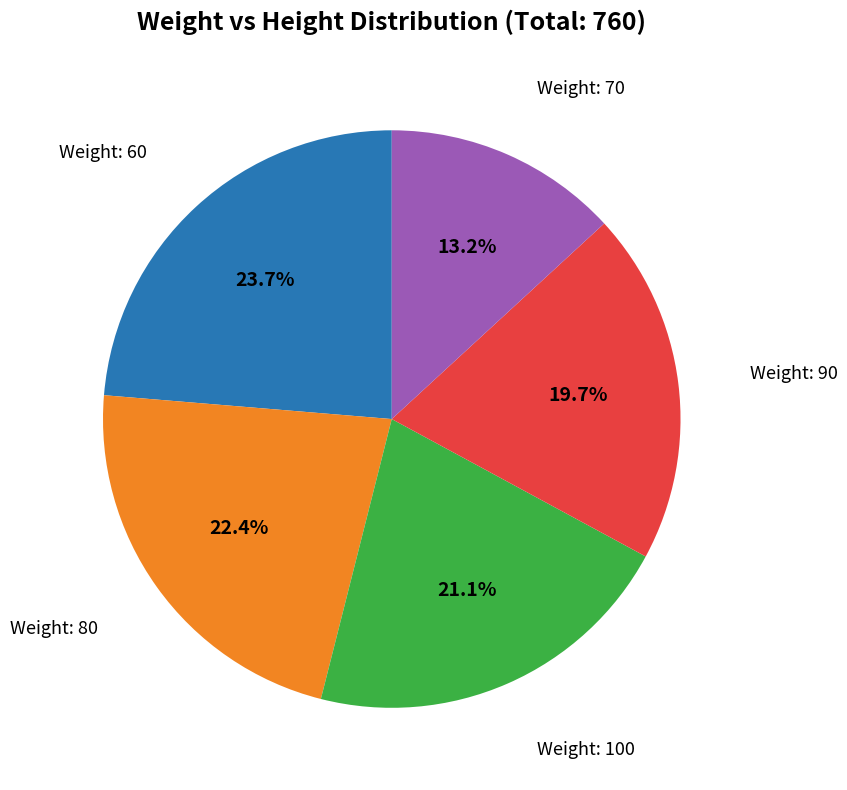

Combined, what portion of the pie is Weight: 90 and Weight: 60?

43.4%